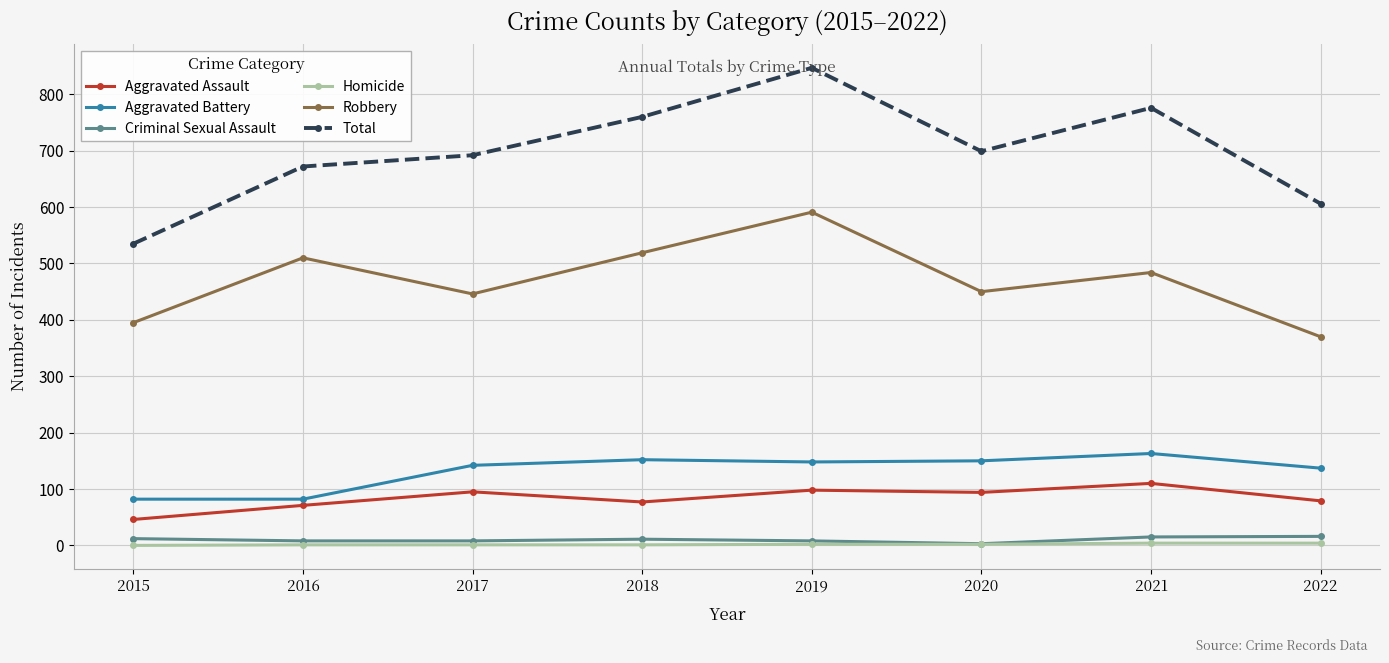

How many categories are shown in the chart?

8